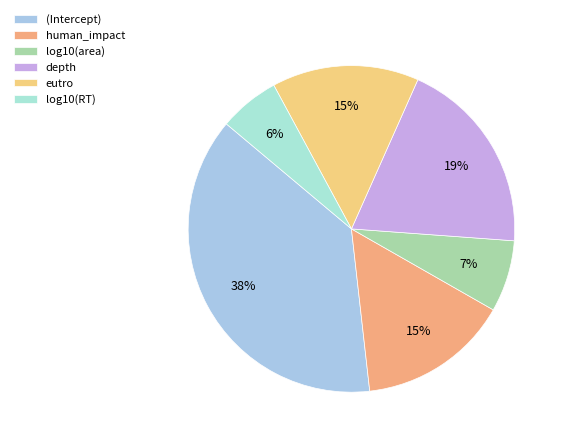

The depth slice represents 19% of the pie. True or false?

True